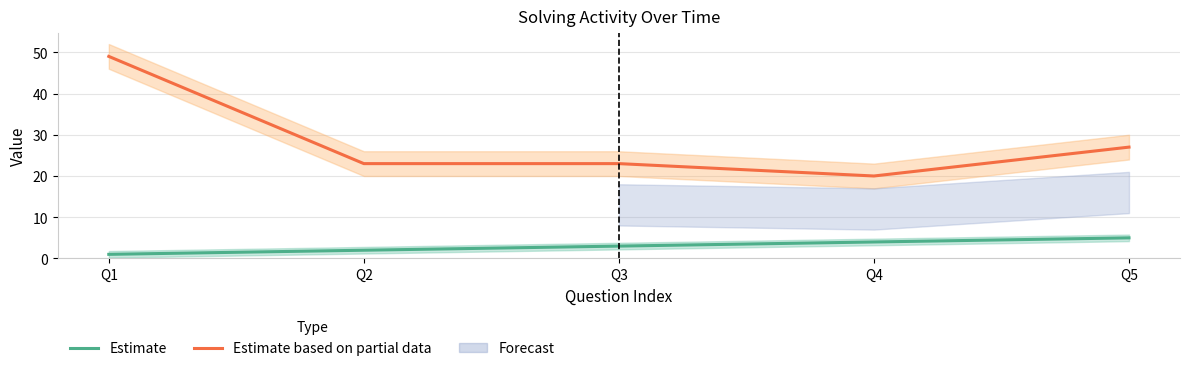

How many values in the Estimate based on partial data series exceed 23?

2